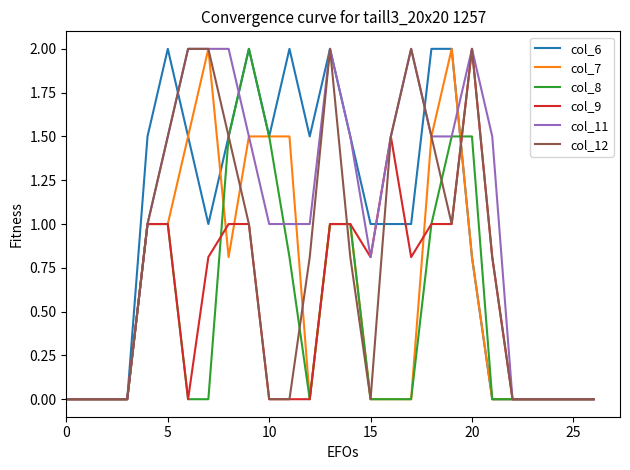

How many lines are shown in the chart?

6